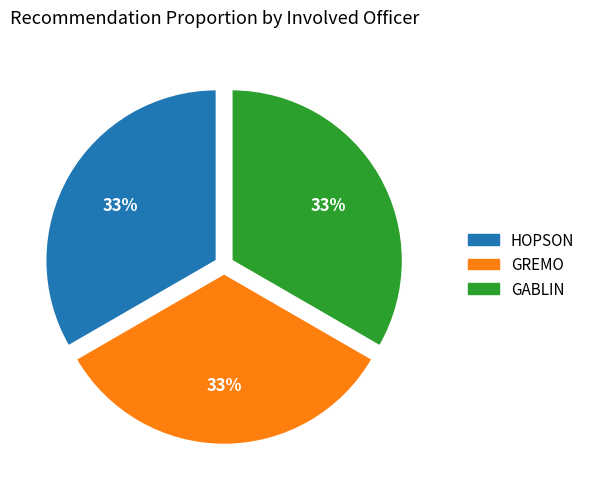

Combined, do GREMO and GABLIN account for over 50%?

Yes